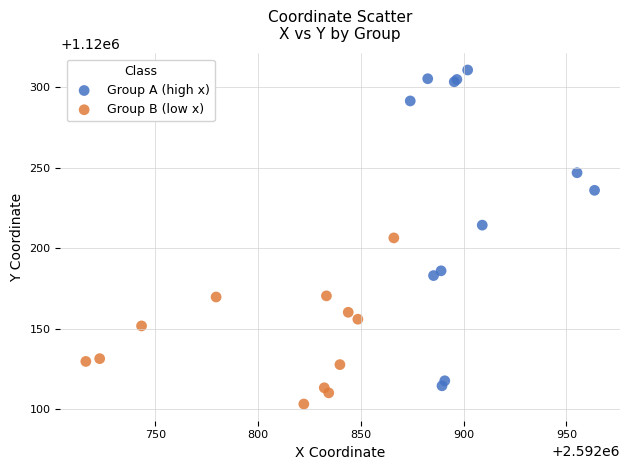

Which series reaches the maximum Y coordinate?

Group A (high x)